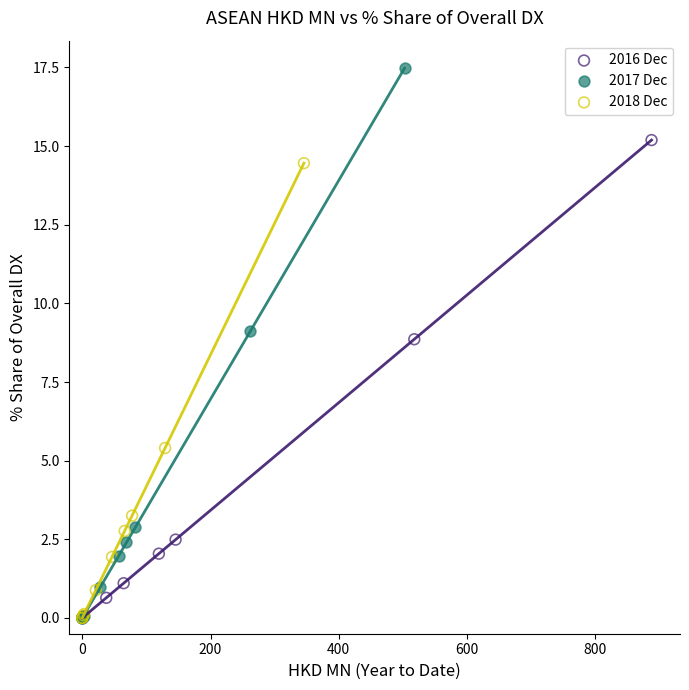

Which series reaches the maximum Y coordinate?

2017 Dec